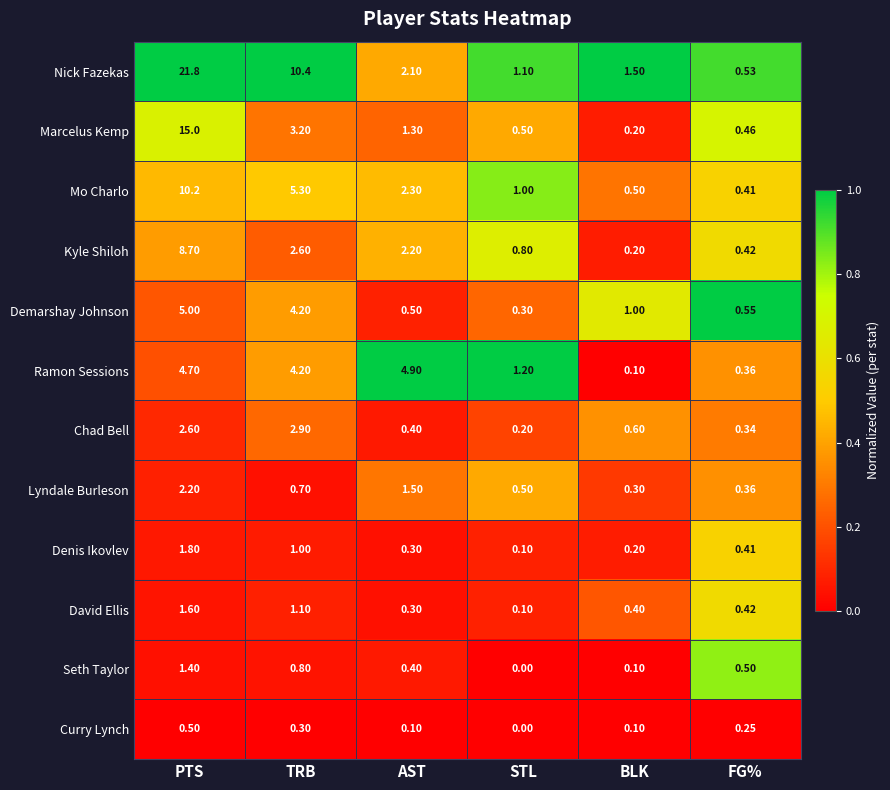

How many distinct data groups are displayed?

12